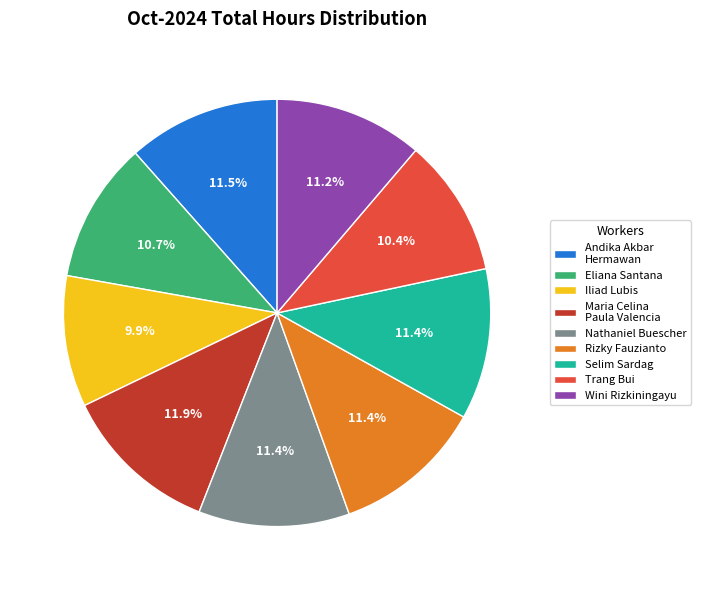

Which has a higher value, Wini Rizkiningayu or Eliana Santana?

Wini Rizkiningayu